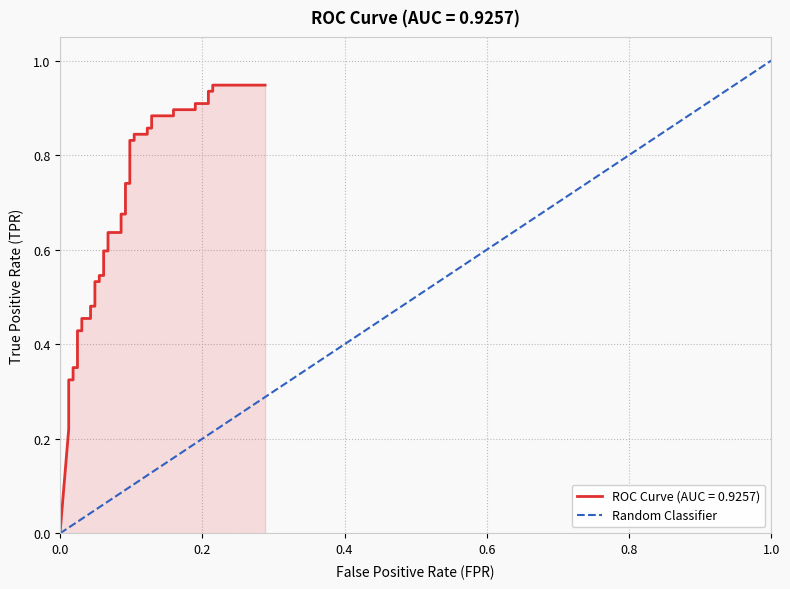

Does the chart have visible grid lines?

Yes